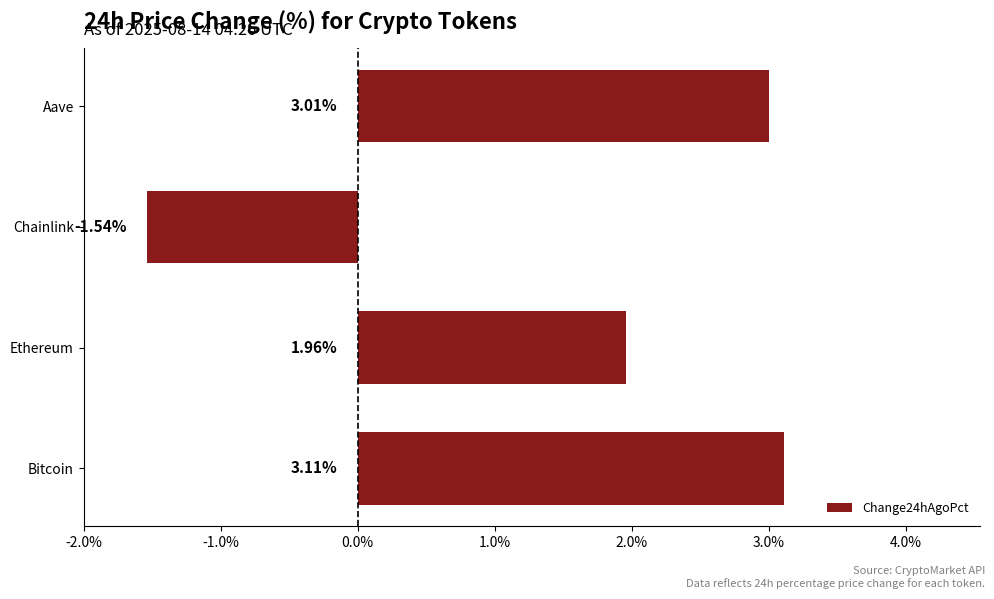

Which has a higher value, Bitcoin or Chainlink?

Bitcoin